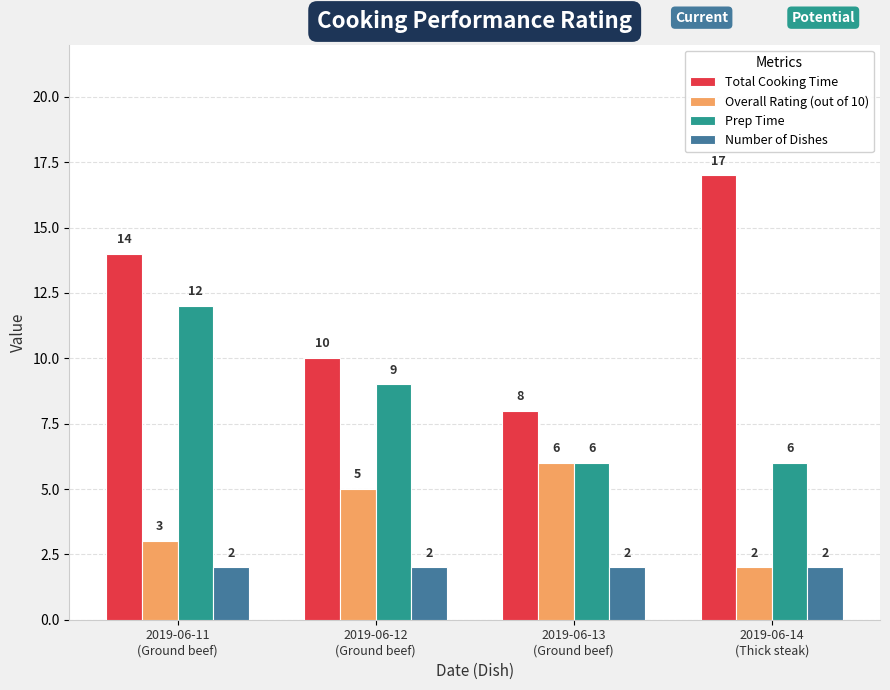

At which category does the chart reach its peak across all series?

2019-06-14
(Thick steak)